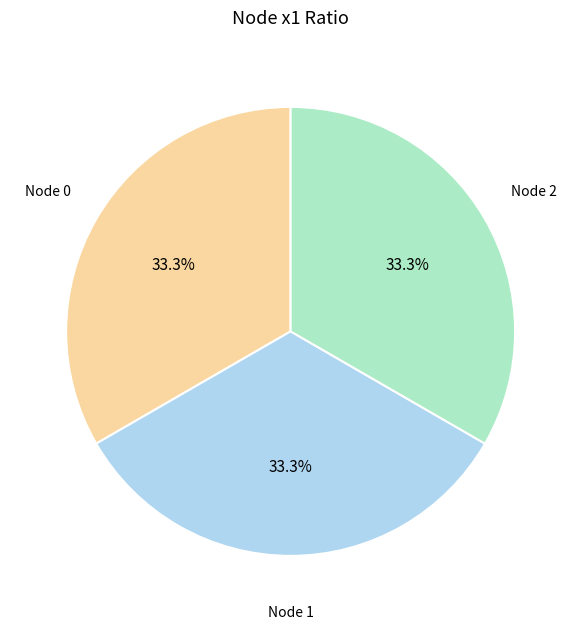

To the nearest percent, what is the average slice percentage?

33%